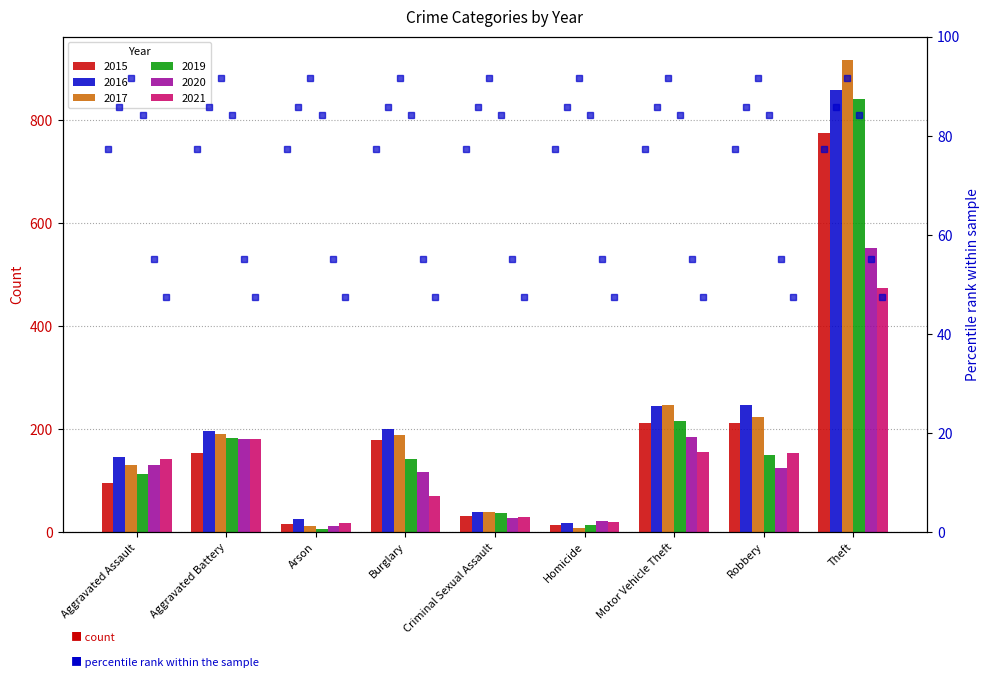

Which series has the widest spread of values?

2017